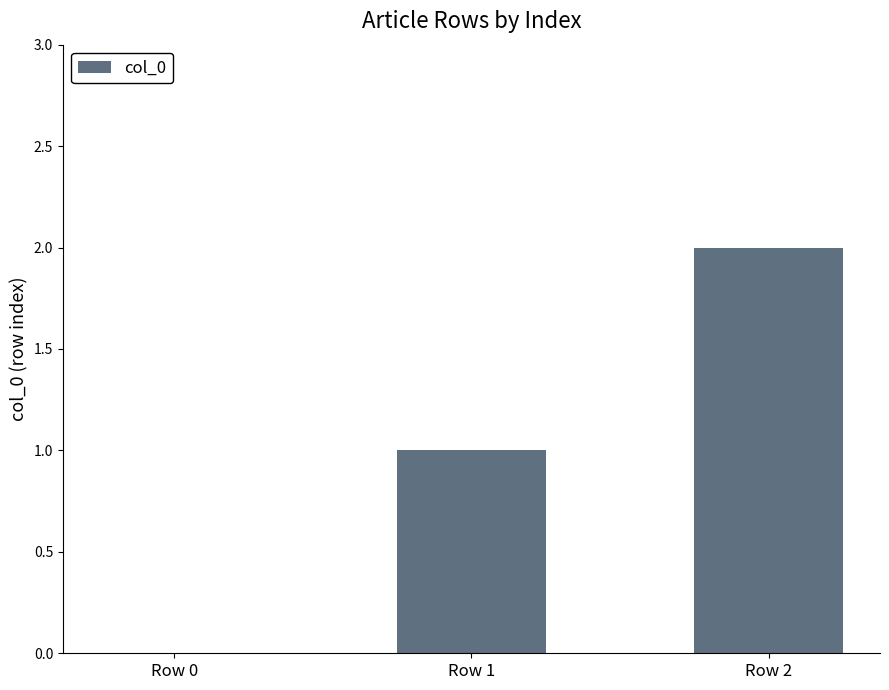

What is the change in value from Row 1 to Row 2?

+1